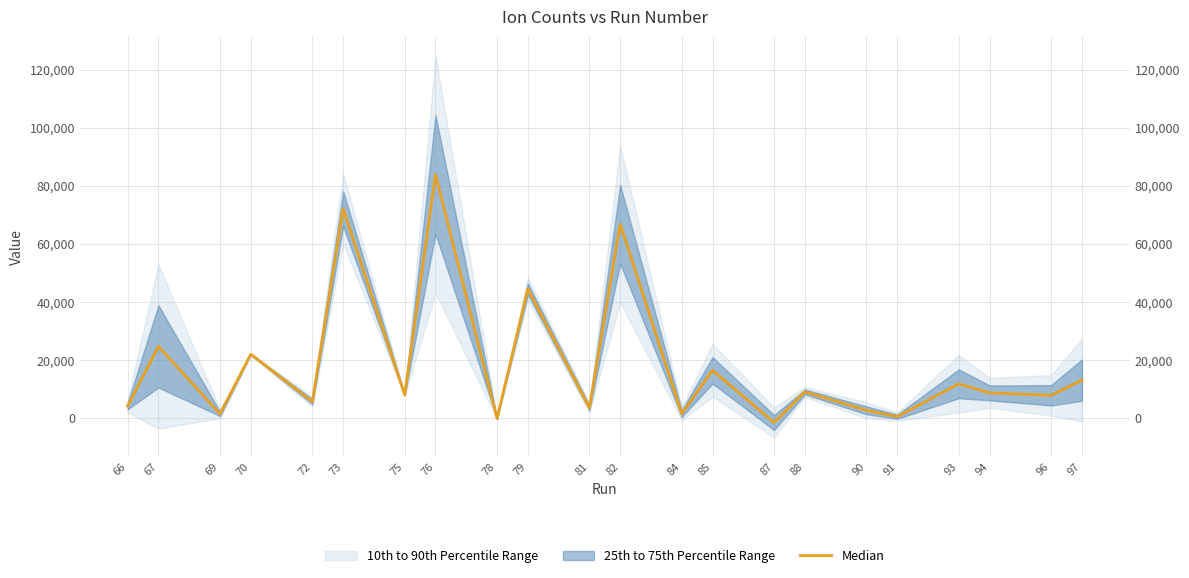

What is the value of the 13th point from the left?

1554.7